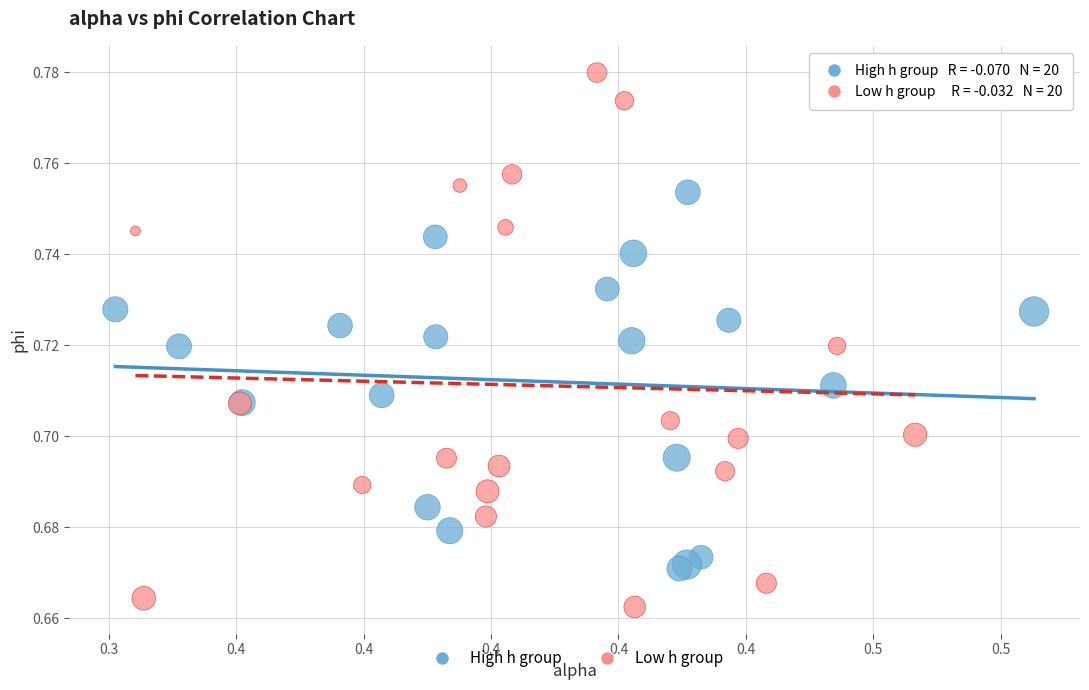

Which series contains the highest Y value?

Low h group